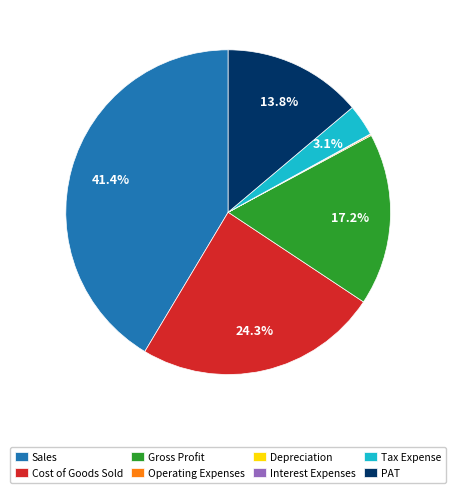

What percentage is NOT represented by PAT?

86.2%